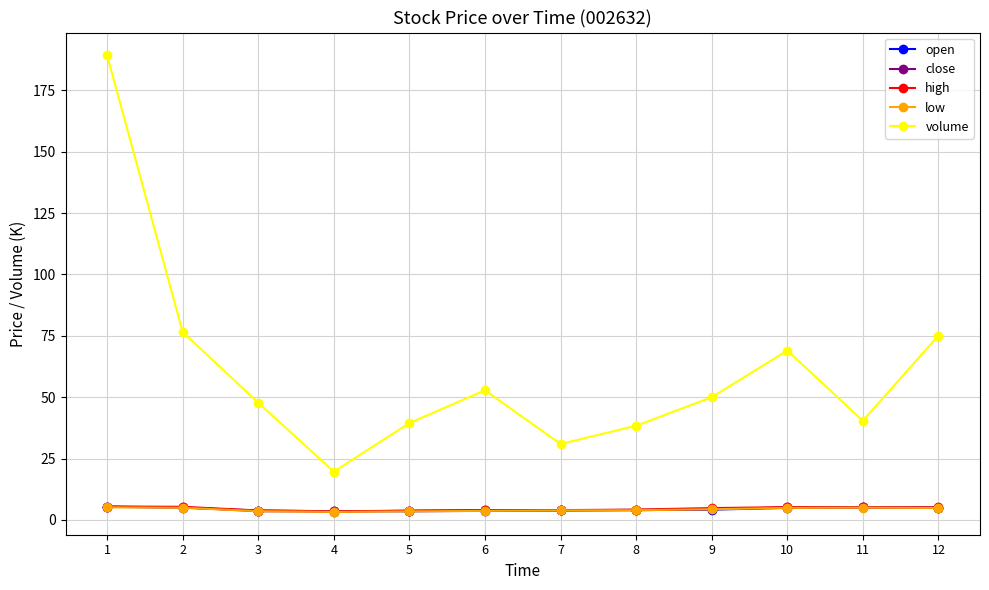

True or false: open has more than 0 interior local peaks.

True